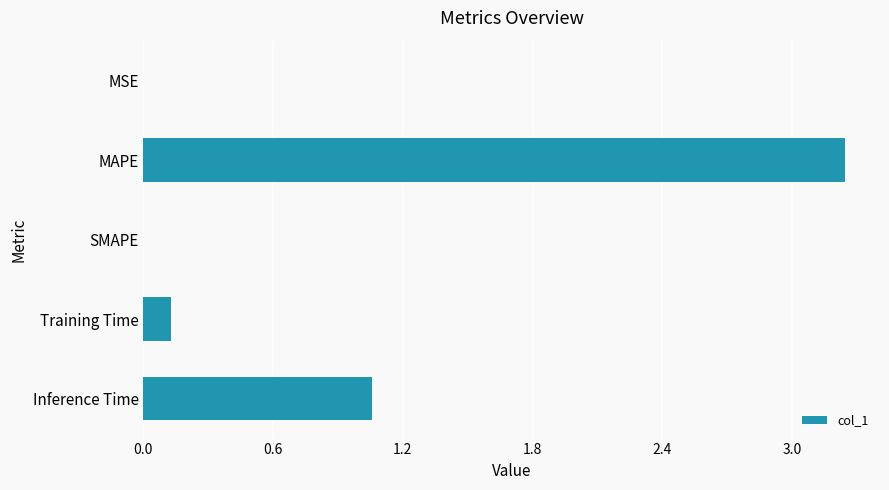

Which category has the highest value across all series?

MAPE